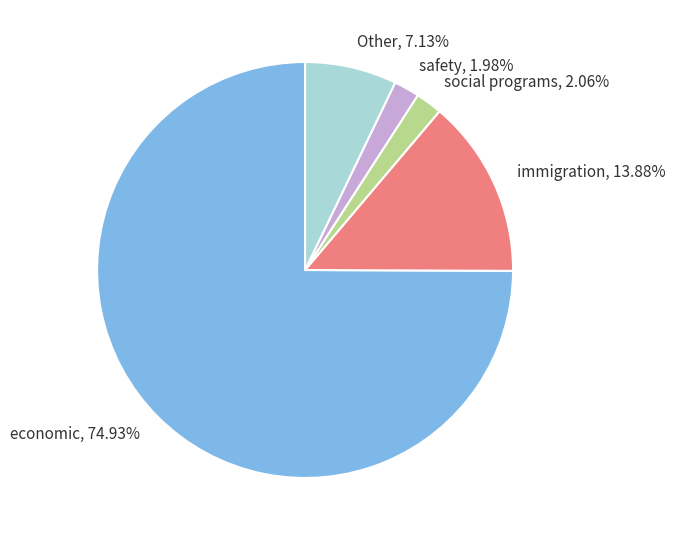

Is there any slice that represents more than half of the pie?

Yes